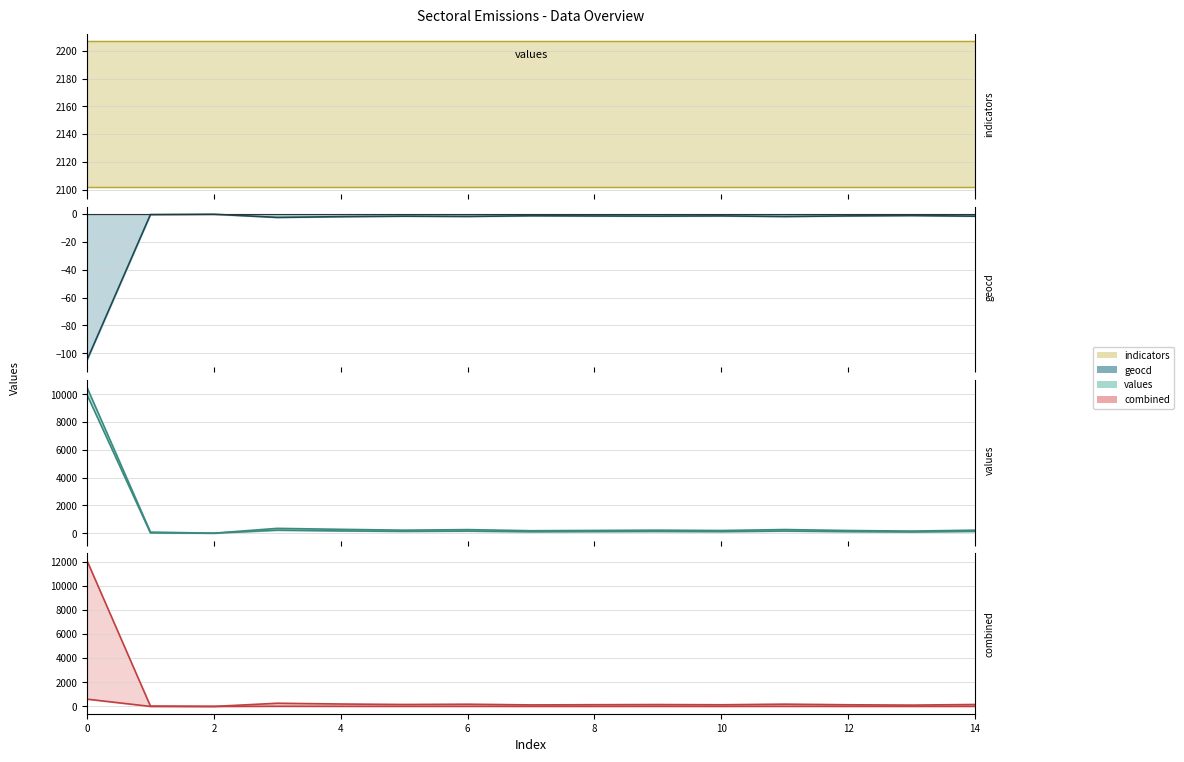

What is the spread (max minus min) of values at 7?

181.1